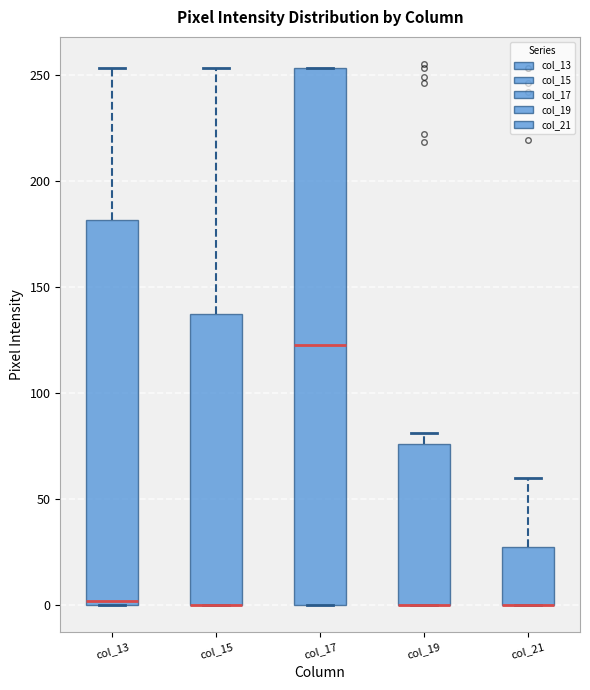

Reading left to right, transcribe this box plot: for each box, give where its median line is, the range the box spans, and where its two whiskers end, as read against the y-axis. The values are not printed on the chart, so give them approximately, as read against the axis.

col_13: median 0 (just above the box's lower edge), box 0 to 180, whiskers 0 to 255
col_15: median 0 (drawn on the box's lower edge), box 0 to 135, whiskers 0 to 255
col_17: median 125, box 0 to 255, whiskers 0 to 255
col_19: median 0 (drawn on the box's lower edge), box 0 to 75, whiskers 0 to 80
col_21: median 0 (drawn on the box's lower edge), box 0 to 25, whiskers 0 to 60